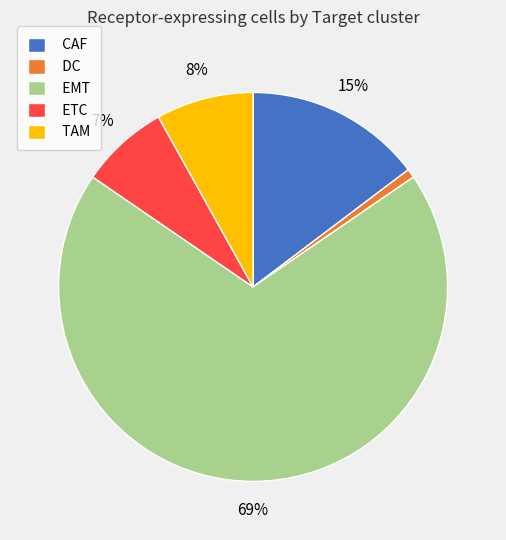

True or false: CAF accounts for 15% of the total.

True